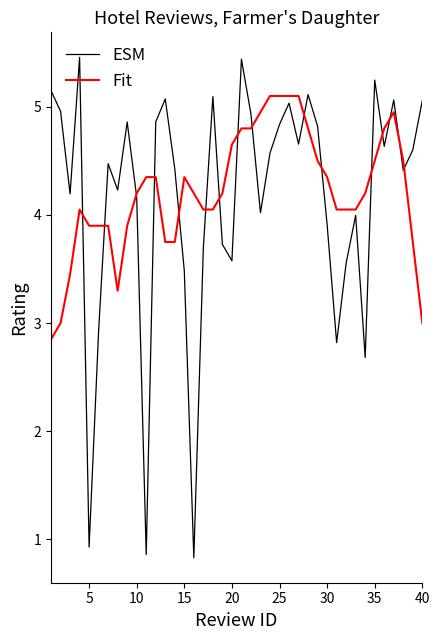

What is the maximum value shown in the chart?

5.5